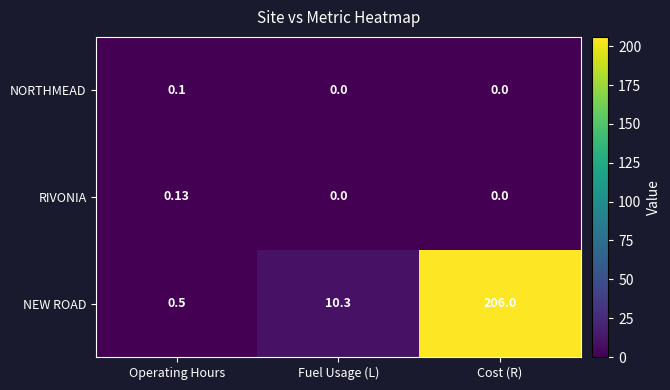

At which category is the sum across all series the highest?

Cost (R)